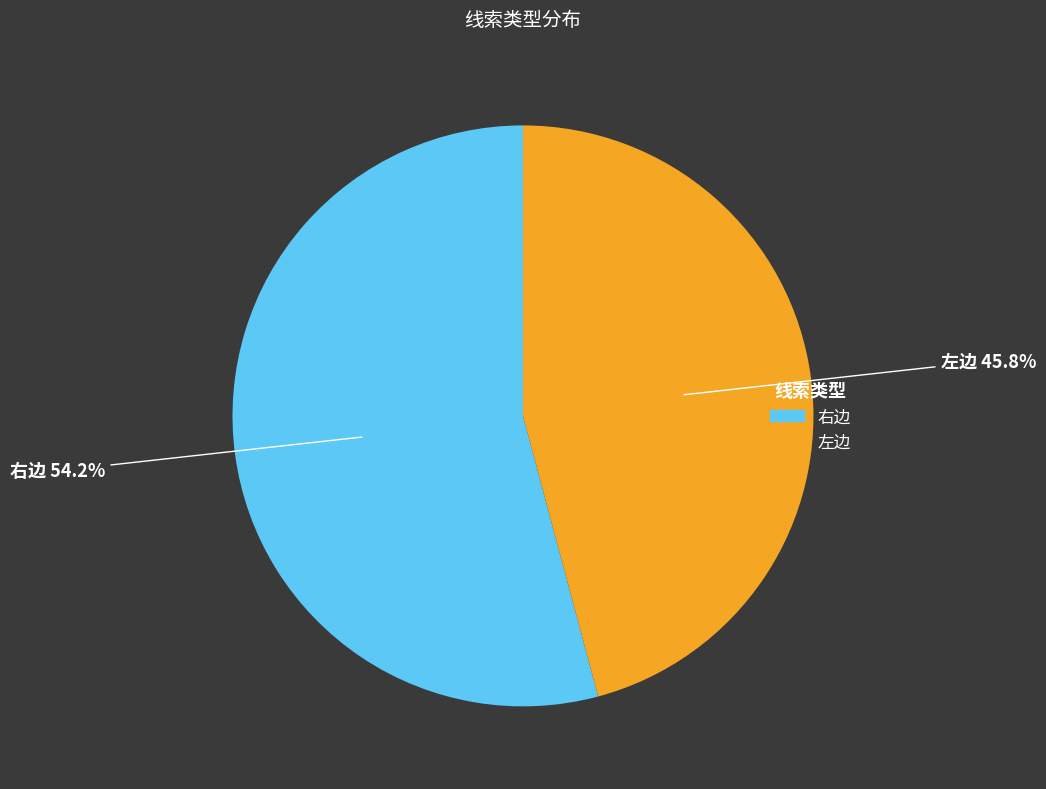

What percentage is NOT represented by 右边?

45.8%